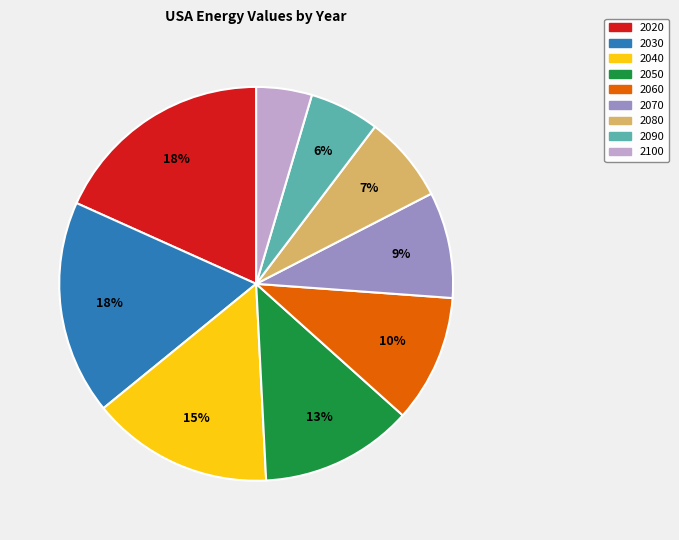

To the nearest percent, what is the average slice percentage?

11%